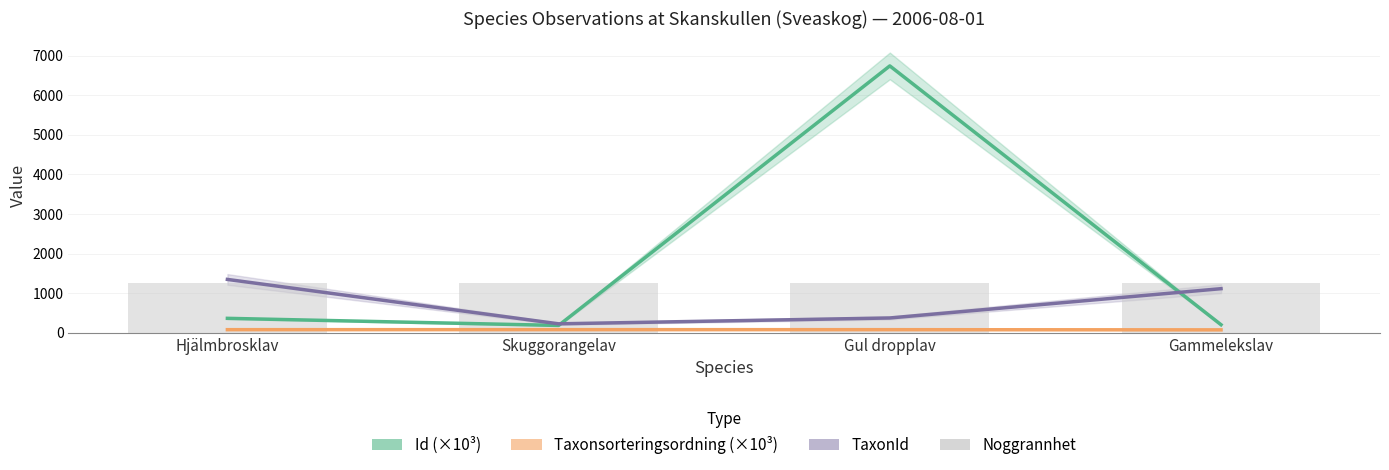

Which series has the largest total across all categories?

Id